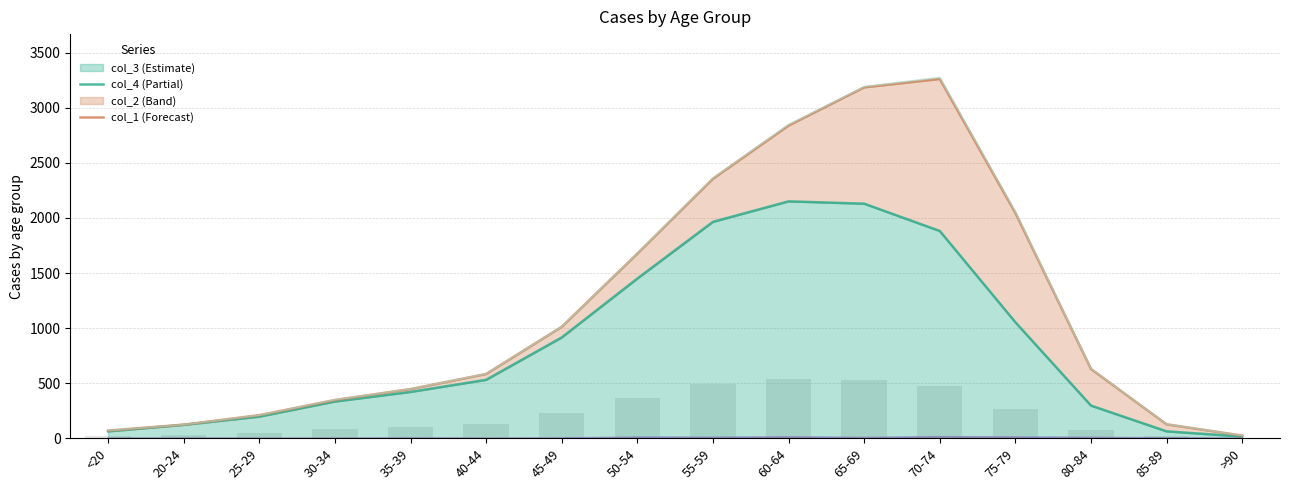

Which category has the highest value in the col_3 series?

60-64